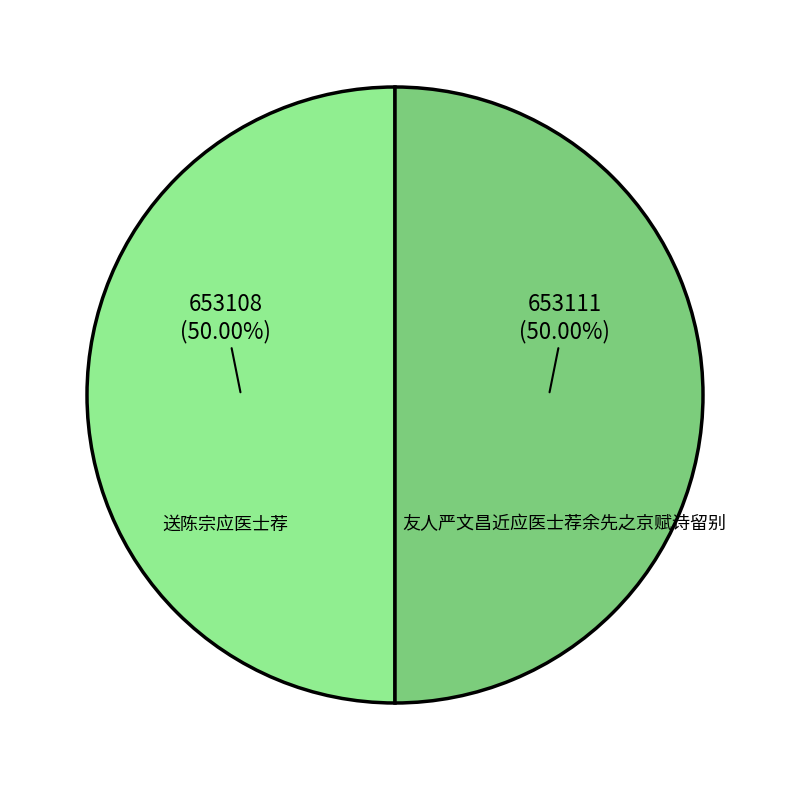

Approximately how many times larger is the value at 送陈宗应医士荐 compared to 友人严文昌近应医士荐余先之京赋诗留别?

1.0